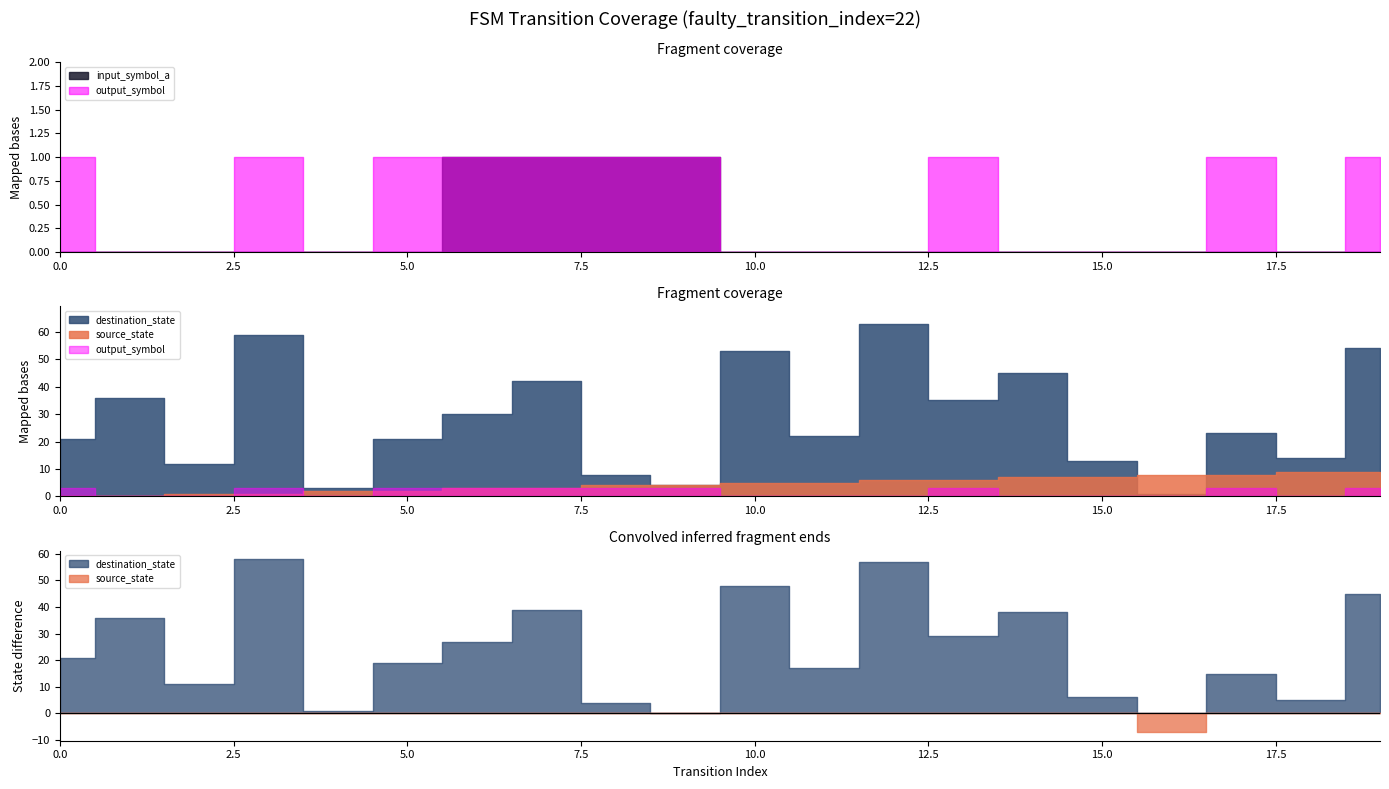

Reading left to right, list all the values displayed in this chart.

source_state: 0	0	1	1	2	2	3	3	4	4	5	5	6	6	7	7	8	8	9	9
destination_state: 21	36	12	59	3	21	30	42	8	4	53	22	63	35	45	13	1	23	14	54
input_symbol_a: 0	0	0	0	0	0	1	1	1	1	0	0	0	0	0	0	0	0	0	0
output_symbol: 1	0	0	1	0	1	1	1	1	1	0	0	0	1	0	0	0	1	0	1